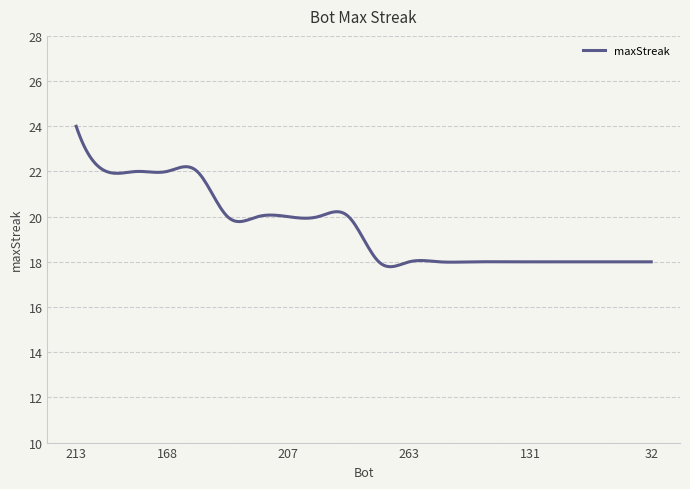

What is the greatest value displayed?

24.0